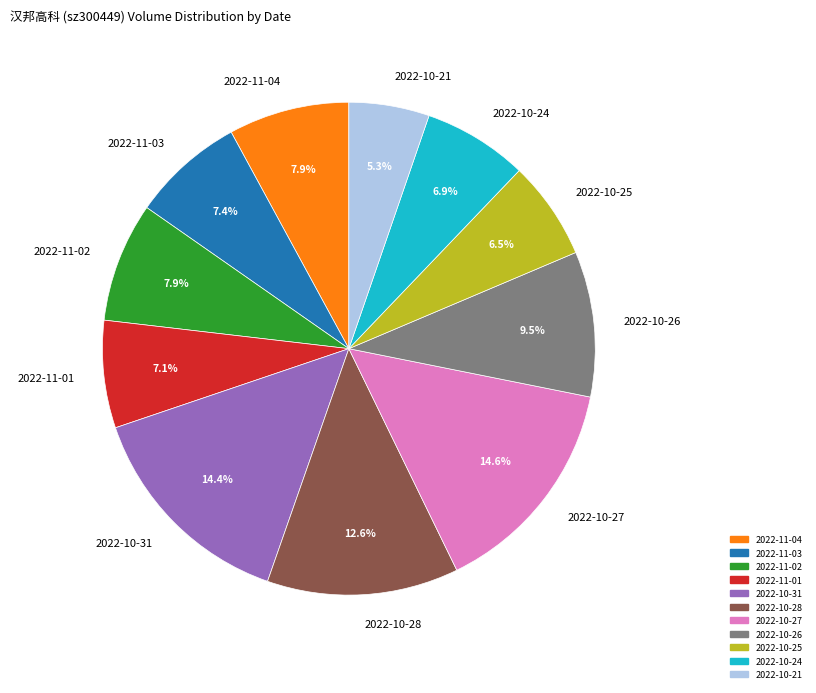

Is there any slice that represents more than half of the pie?

No